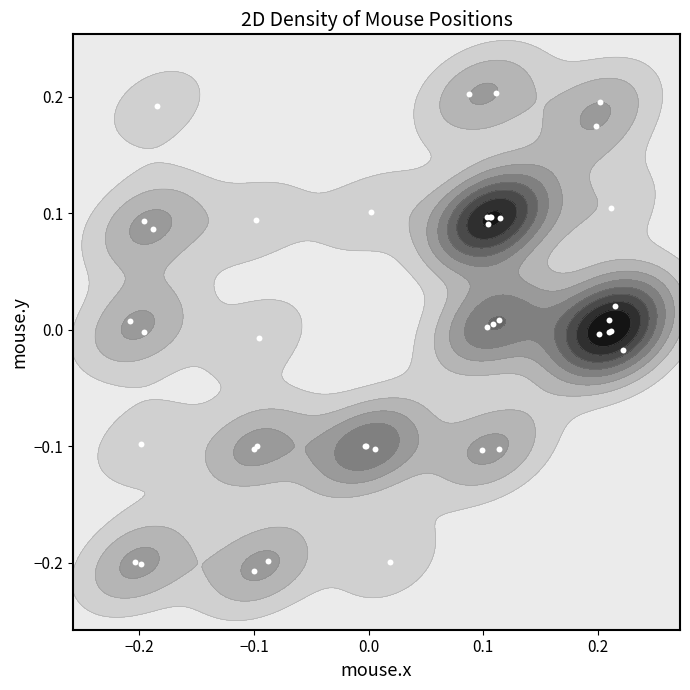

How many series are shown in this chart?

1